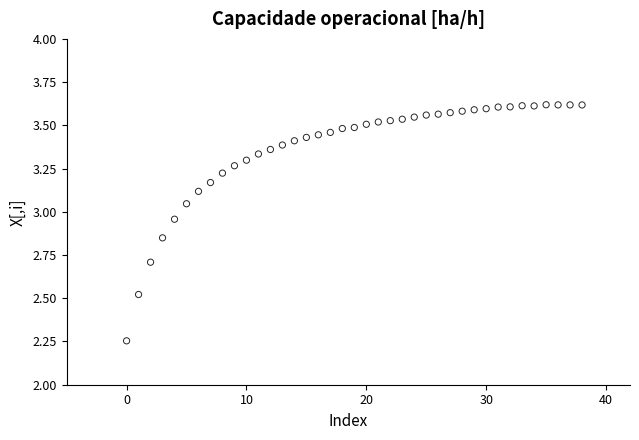

What is the range of Y values (max minus min)?

1.4